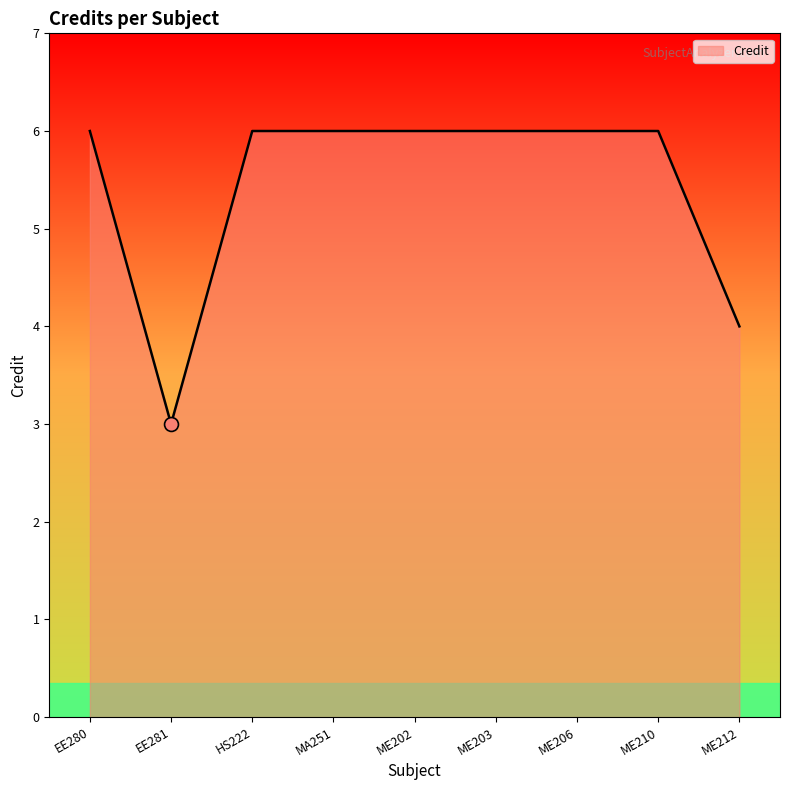

What is the difference between the values at EE281 and EE280?

3